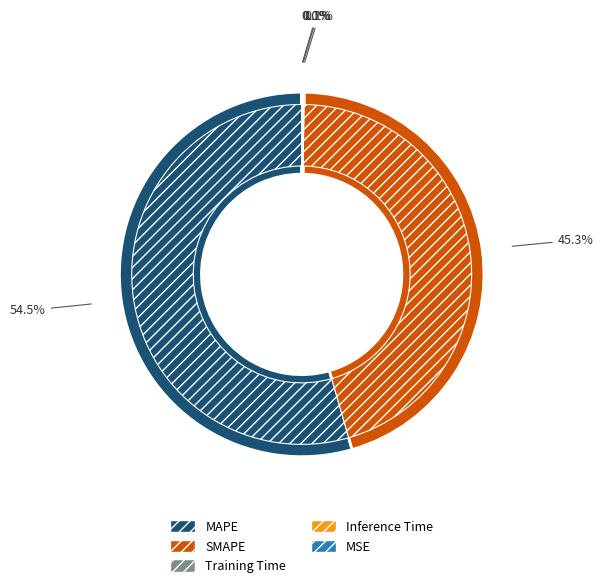

What percentage is NOT represented by Training Time?

99.9%